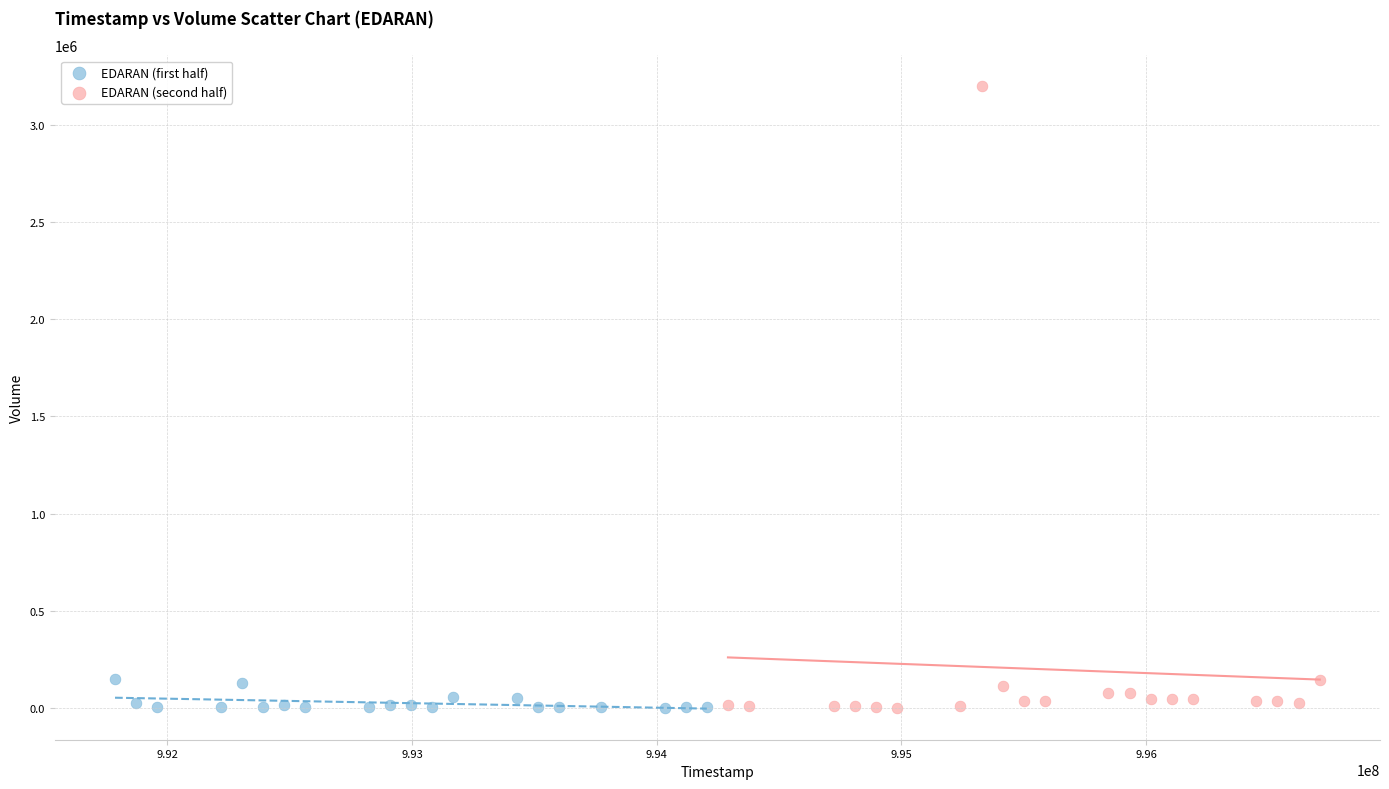

Which series has the widest spread of Y values?

EDARAN (second half)